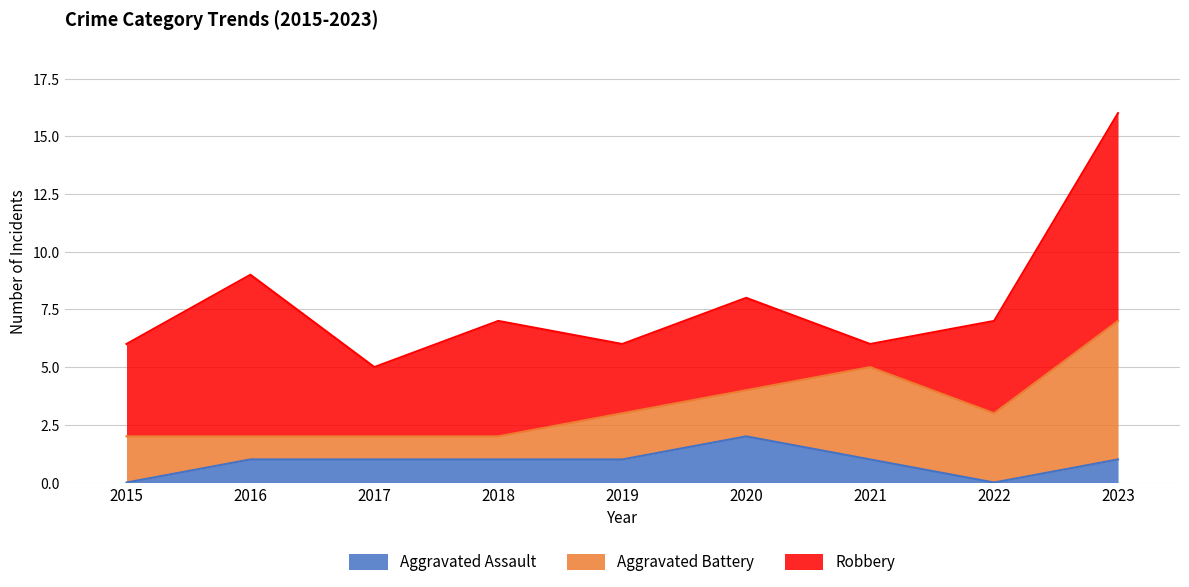

Is the value of Robbery at 2023 greater than the value of Aggravated Assault at 2015?

Yes